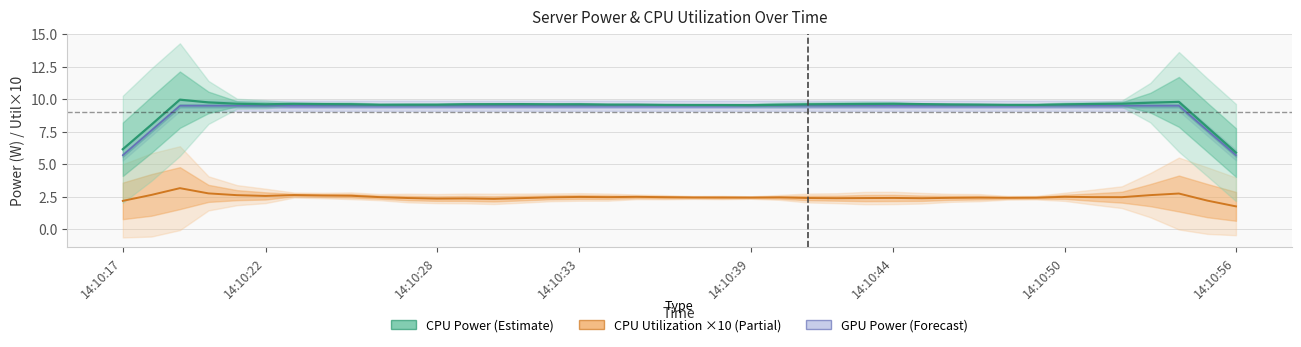

How many interior local peaks does the CPU Power series have?

14